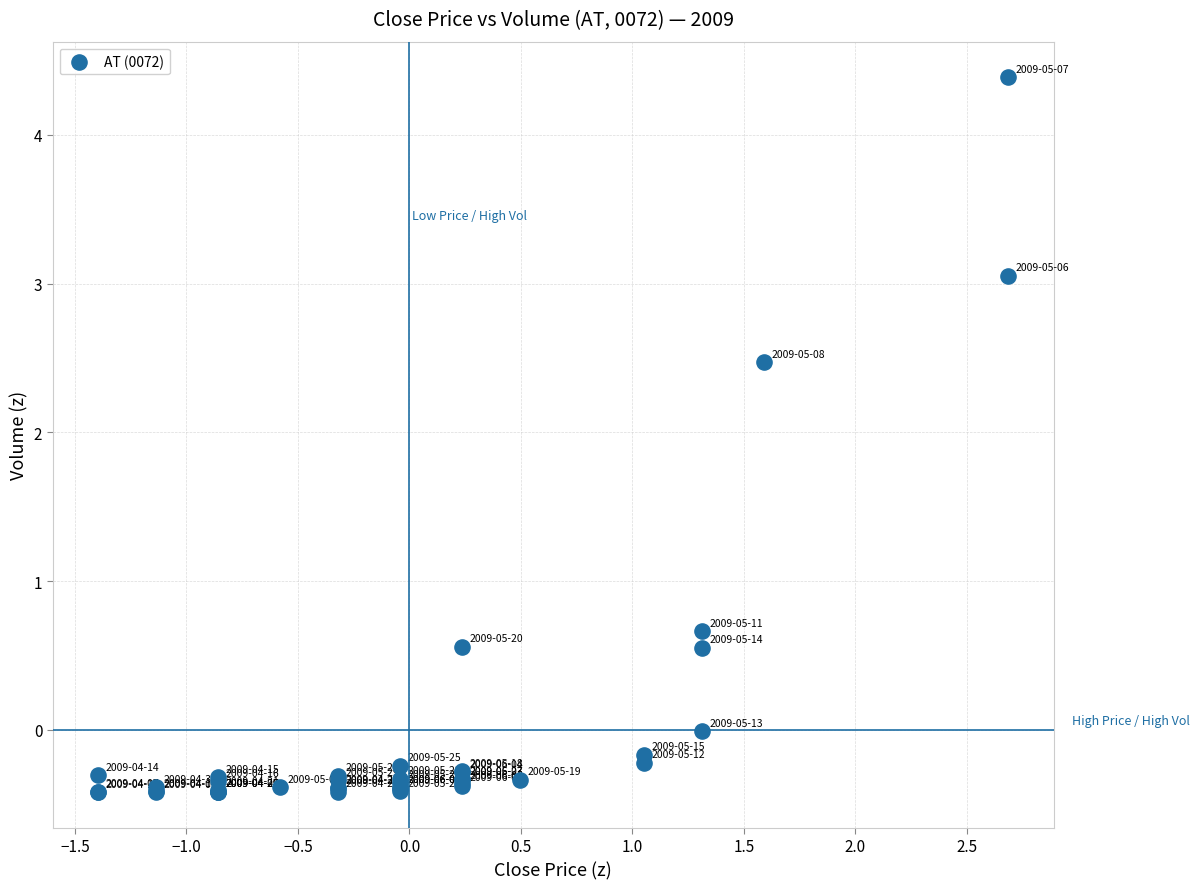

What Y value in the scatter plot is closest to 1?

0.7